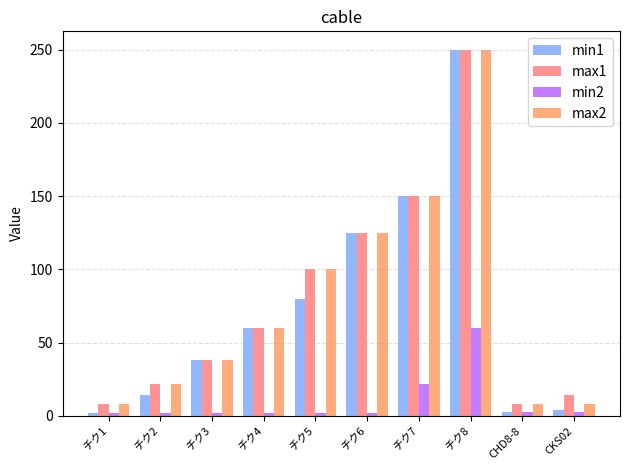

Are the bars grouped side by side (vs. stacked)?

Yes